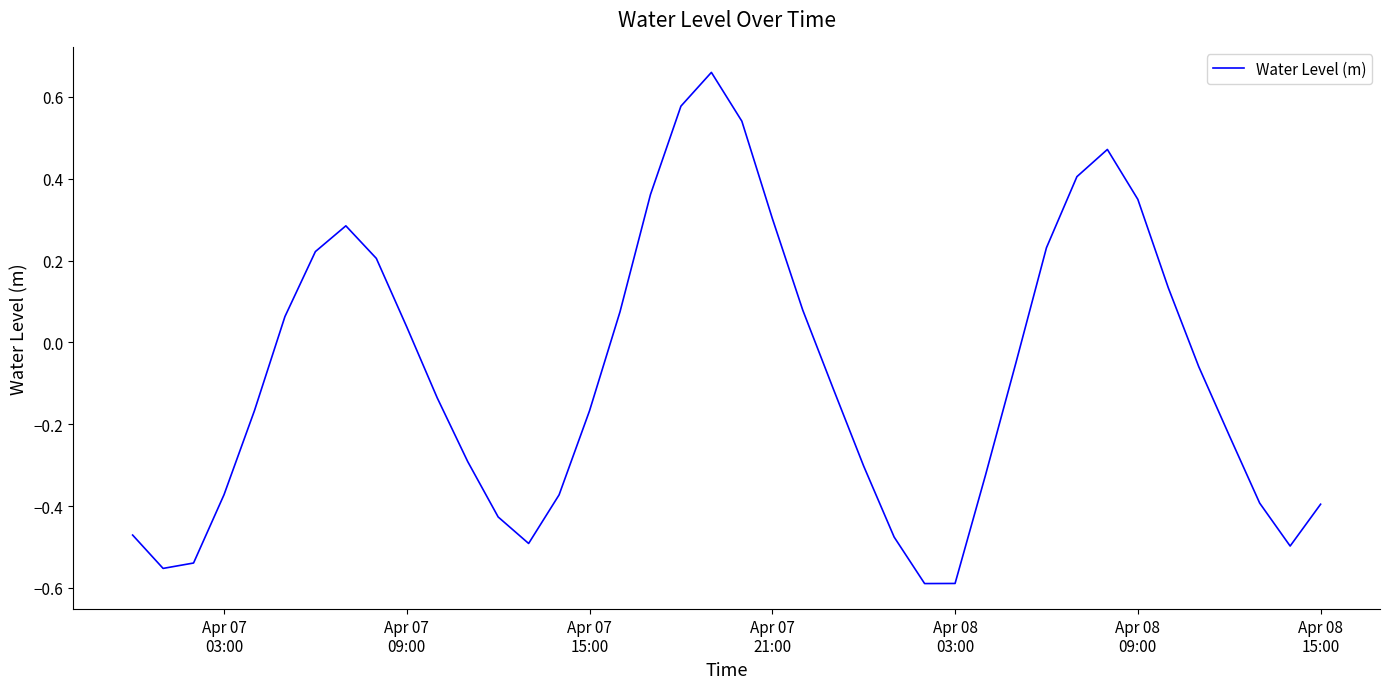

What is the difference between the maximum and minimum values?

1.2